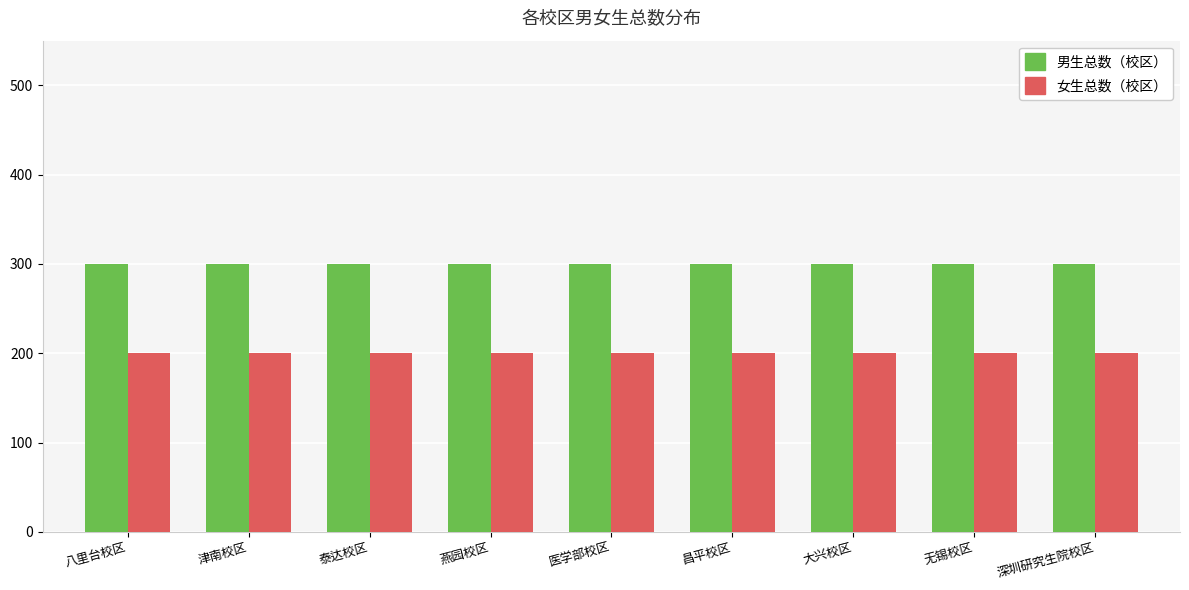

Does the chart contain any negative values?

No